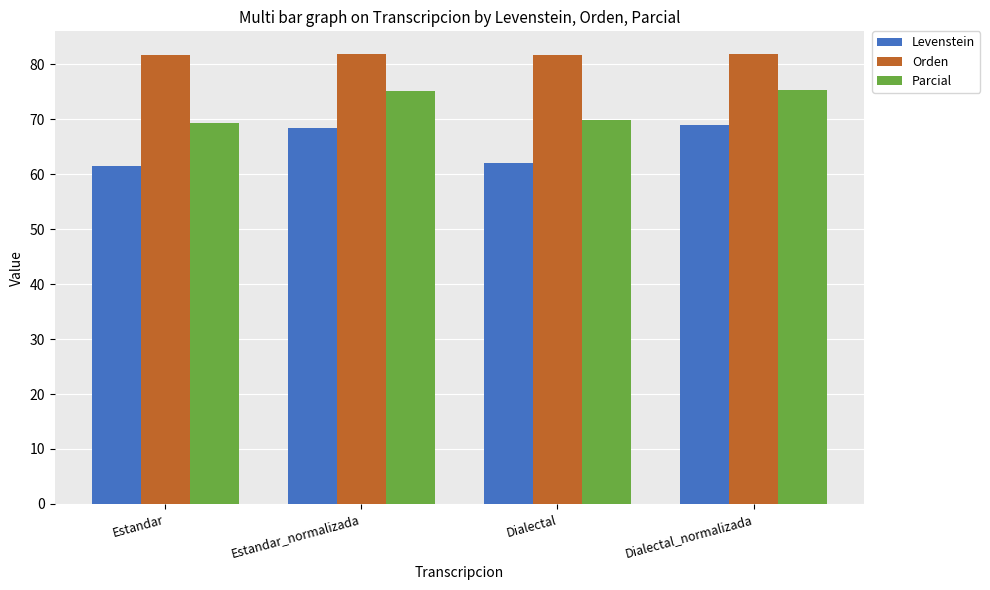

The value of Parcial at Estandar_normalizada is 75.1. True or false?

True